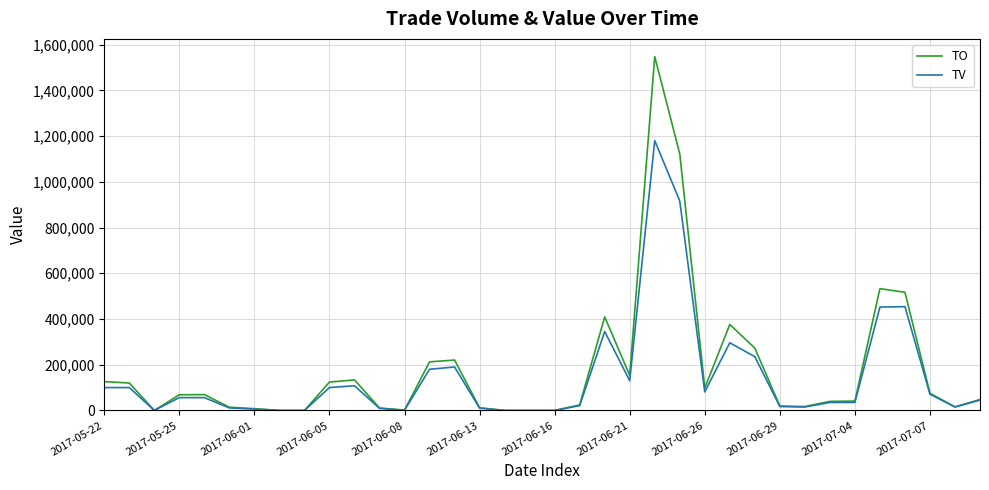

Rank the series by their maximum value, from lowest to highest.

TV, TO